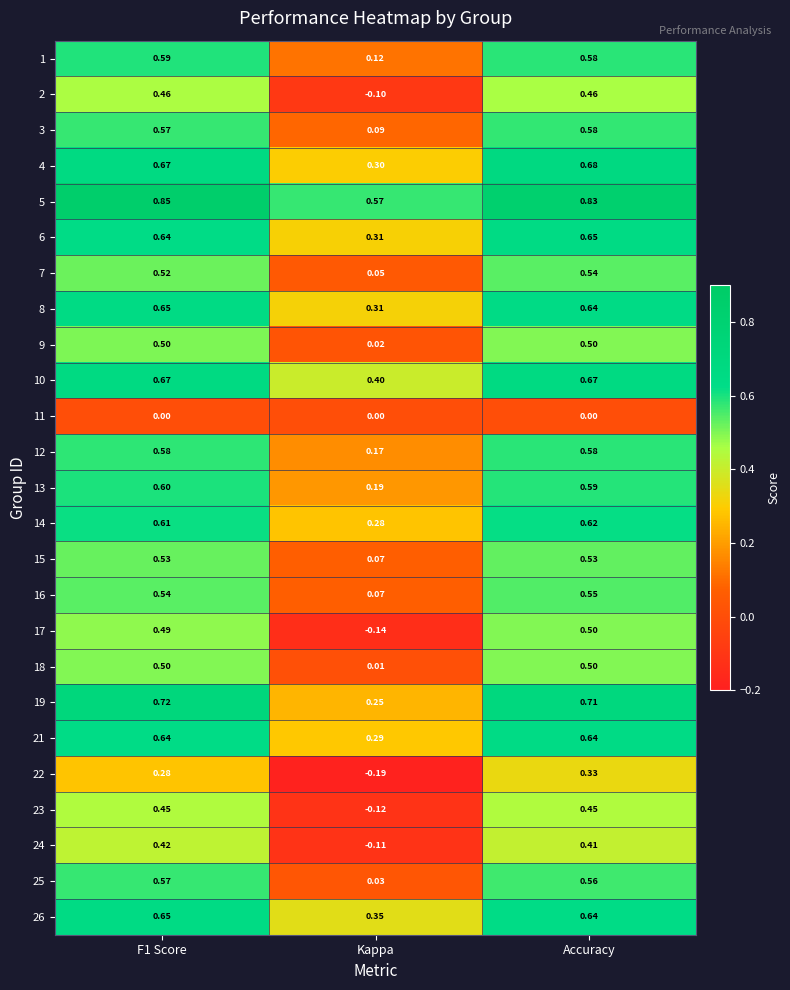

At which category is the sum across all series the highest?

Accuracy